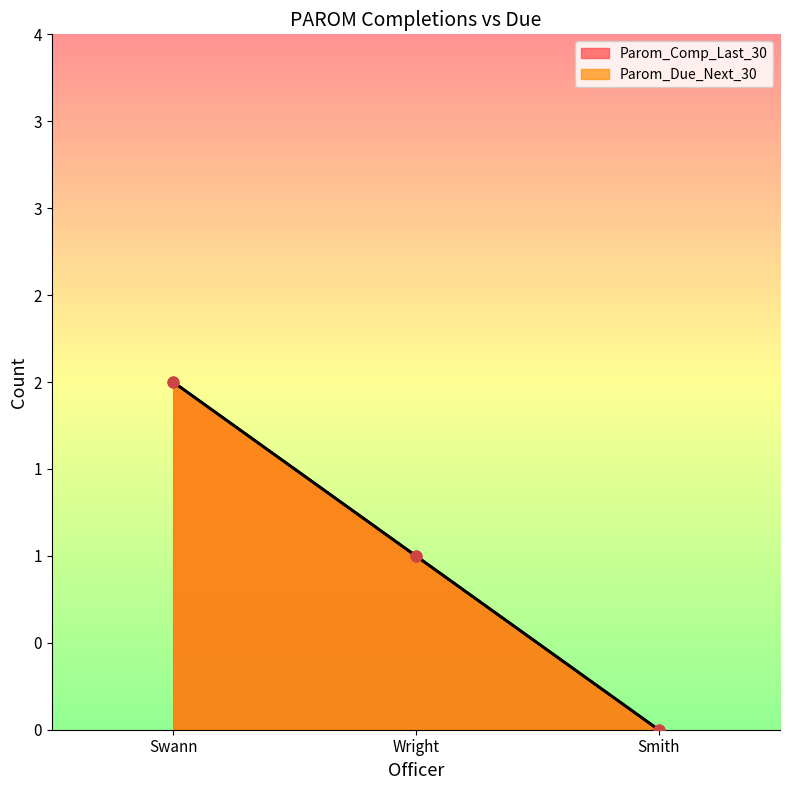

Which series has the largest total across all categories?

Parom_Comp_Last_30